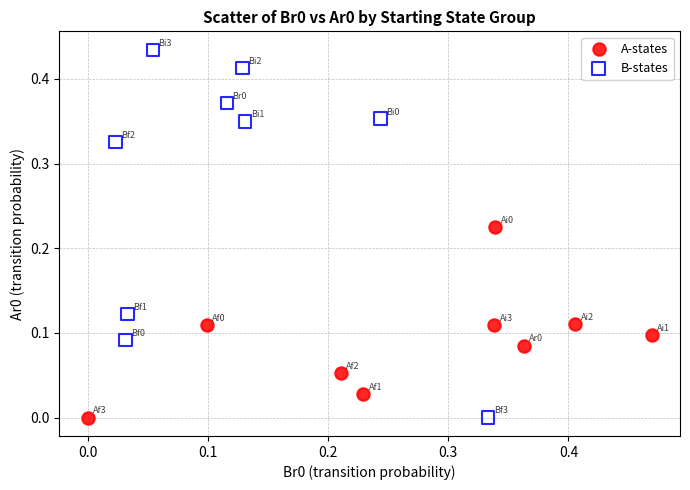

Which series reaches the maximum Y coordinate?

B-states